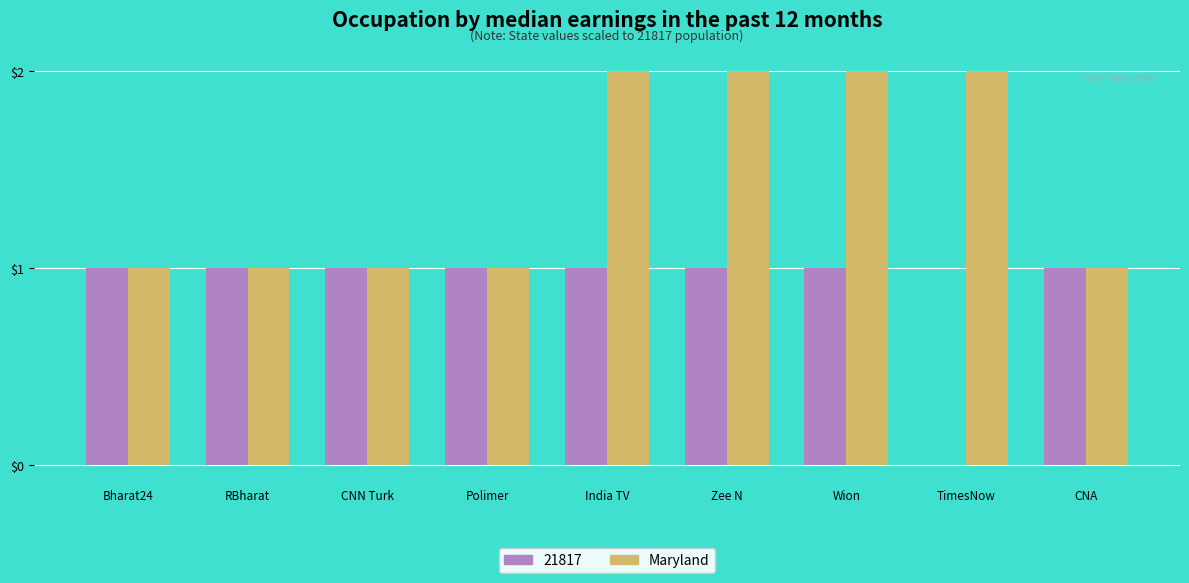

Is the value of 21817 at CNN Turk greater than the value of Maryland at Zee N?

No